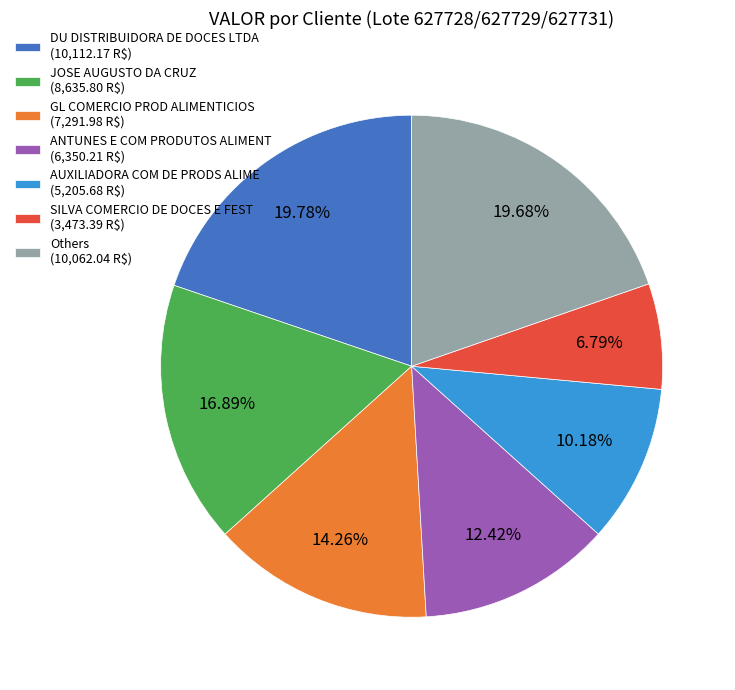

Does Others (10,062.04 R$) account for over 50% of the chart?

No